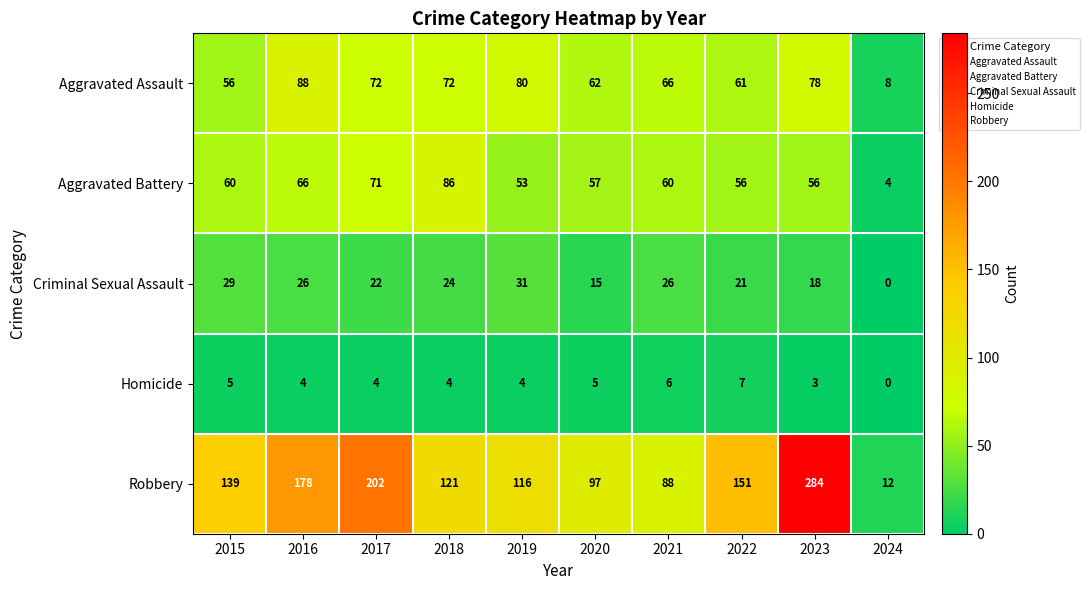

How many series are shown in this chart?

5